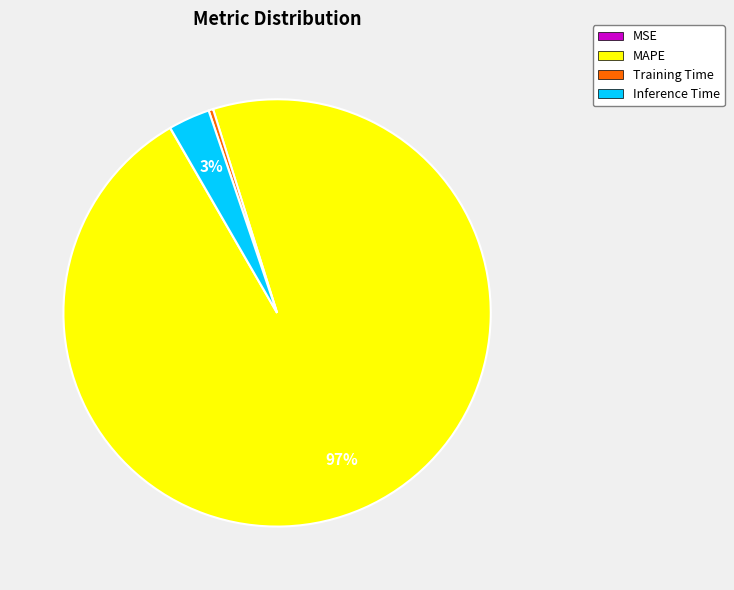

To the nearest percent, what is the average slice percentage?

25%